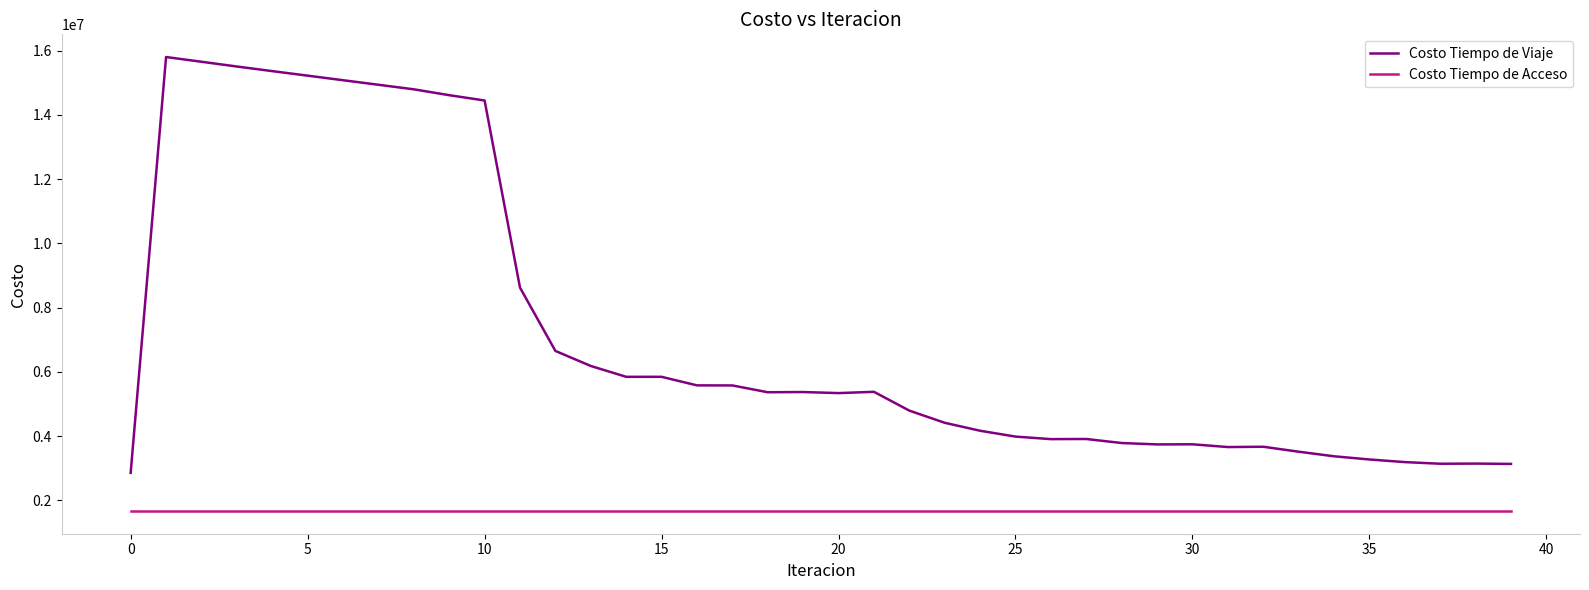

What is the greatest value displayed?

15799753.9